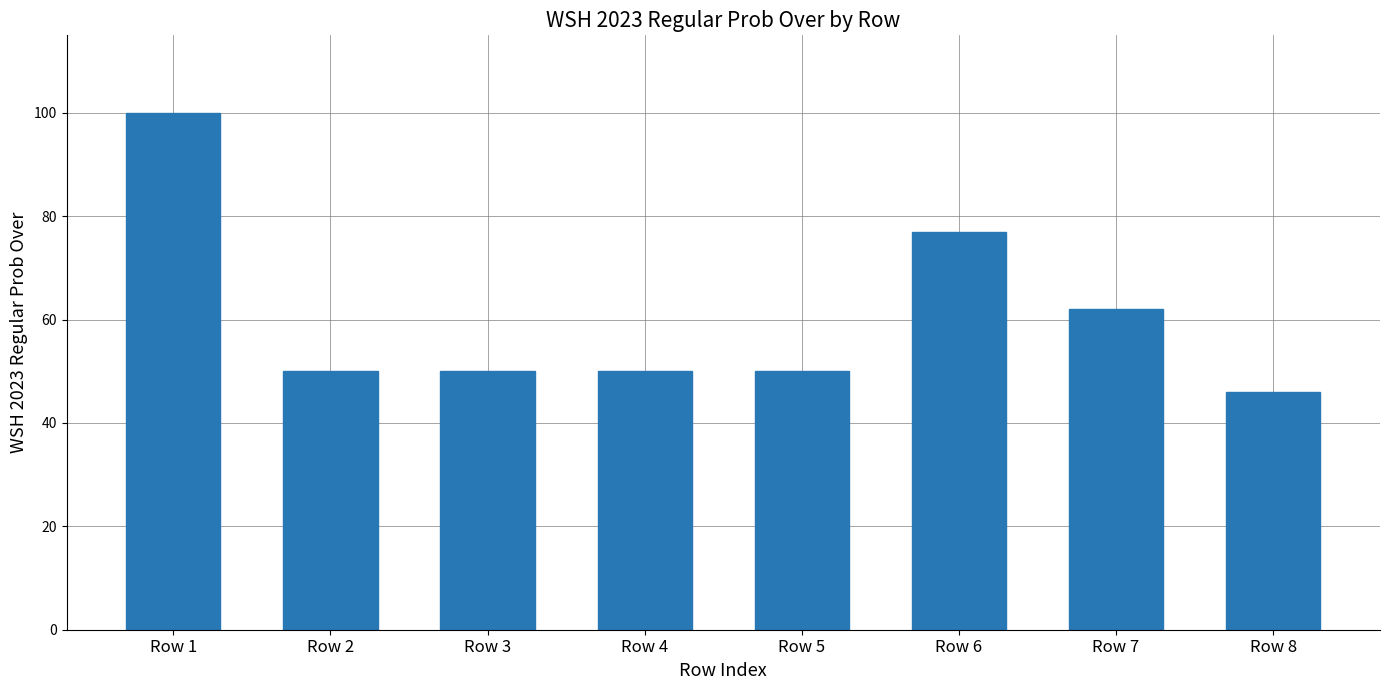

Reading right to left, list all the values displayed in this chart.

46	62	77	50	50	50	50	100